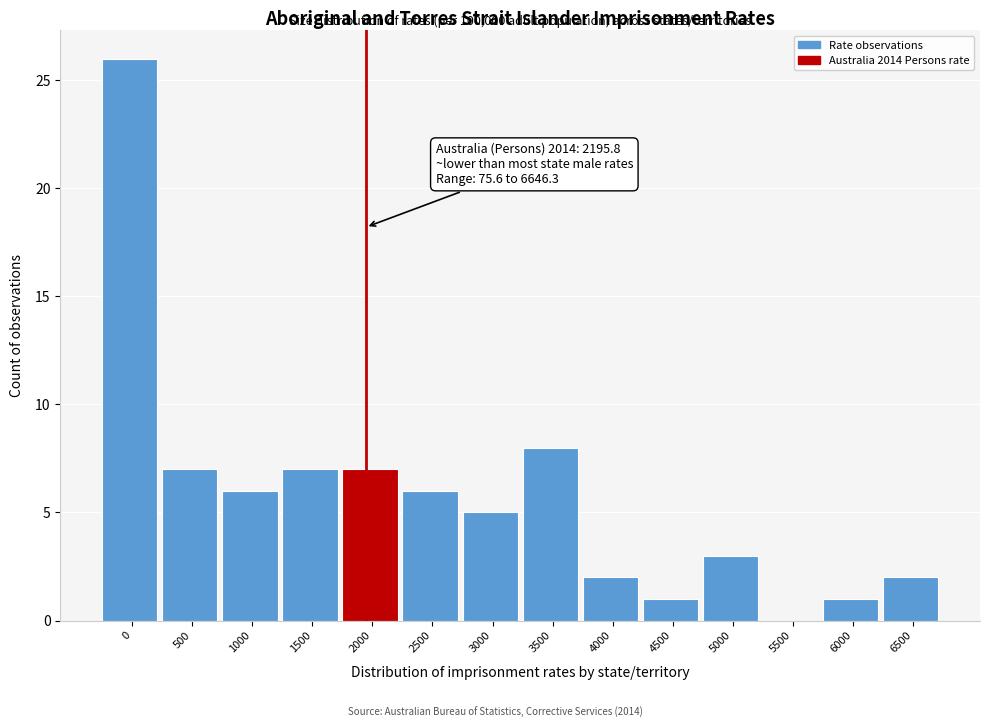

Reading left to right, transcribe all the data shown in this chart.

0=26	500=7	1000=6	1500=7	2000=7	2500=6	3000=5	3500=8	4000=2	4500=1	5000=3	5500=0	6000=1	6500=2